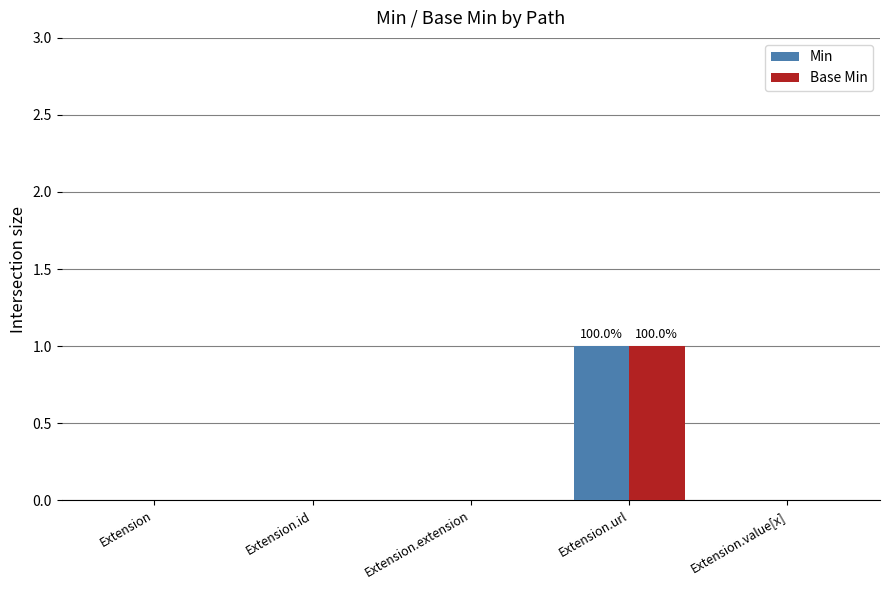

What is the highest value of the Base Min series?

1